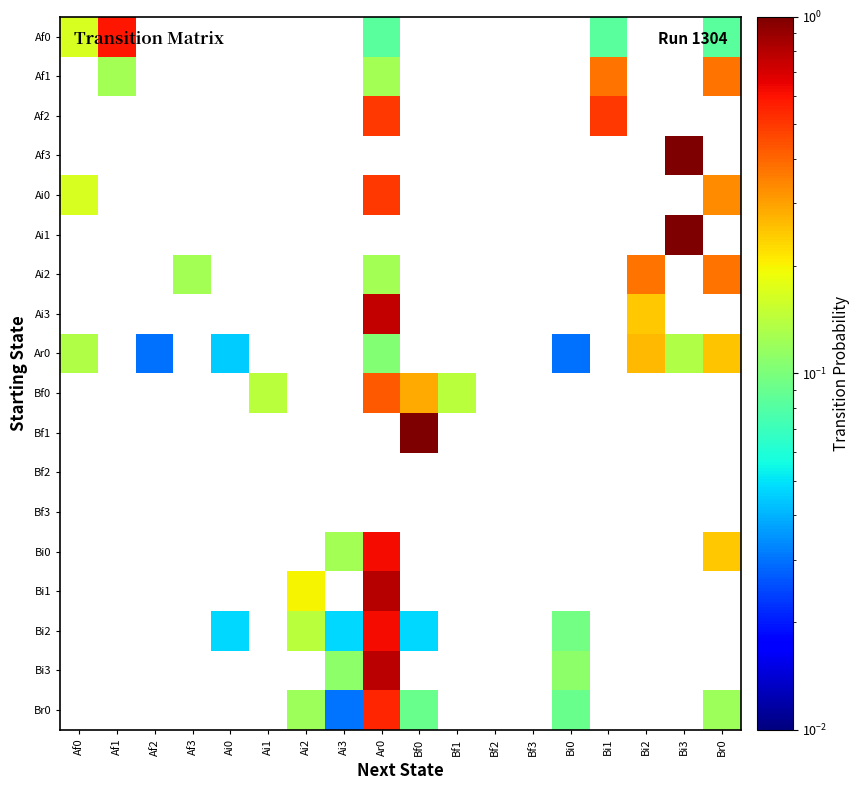

Is the value of Bi3 at Bf2 greater than the value of Af2 at Ai1?

No